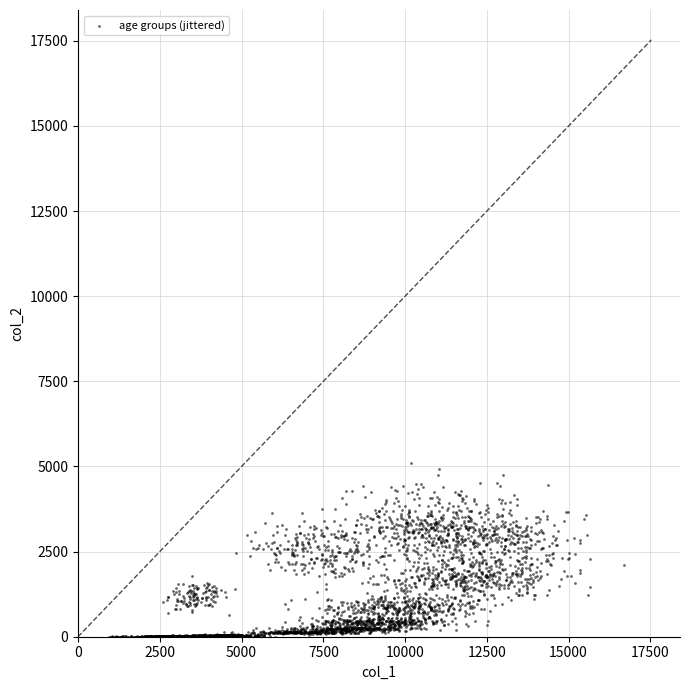

What is the range of Y values (max minus min)?

5106.8